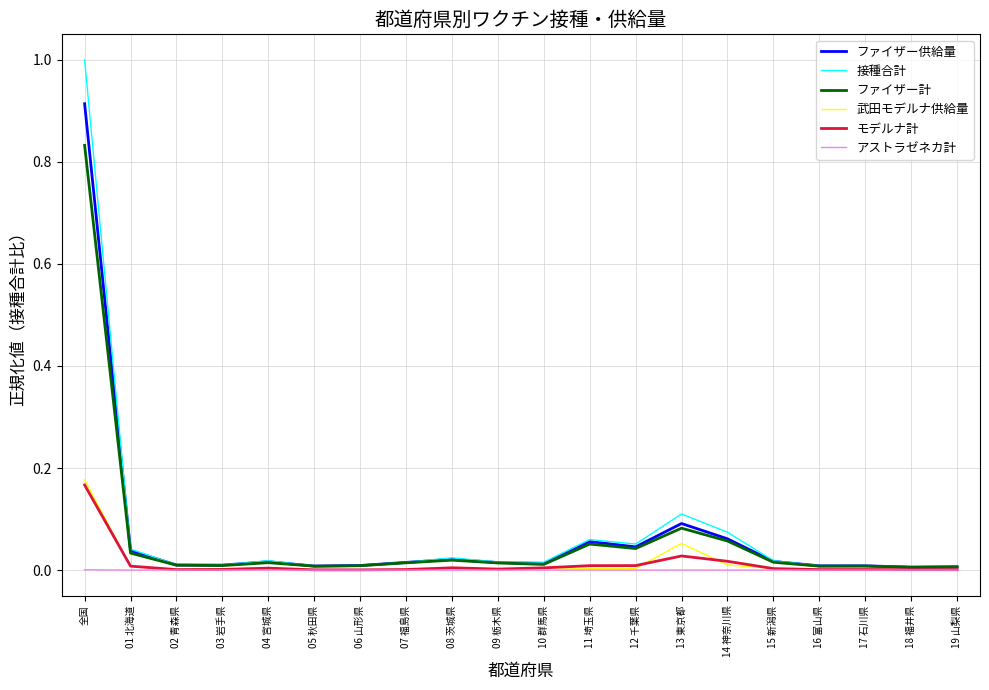

What is the maximum value shown in the chart?

1.0